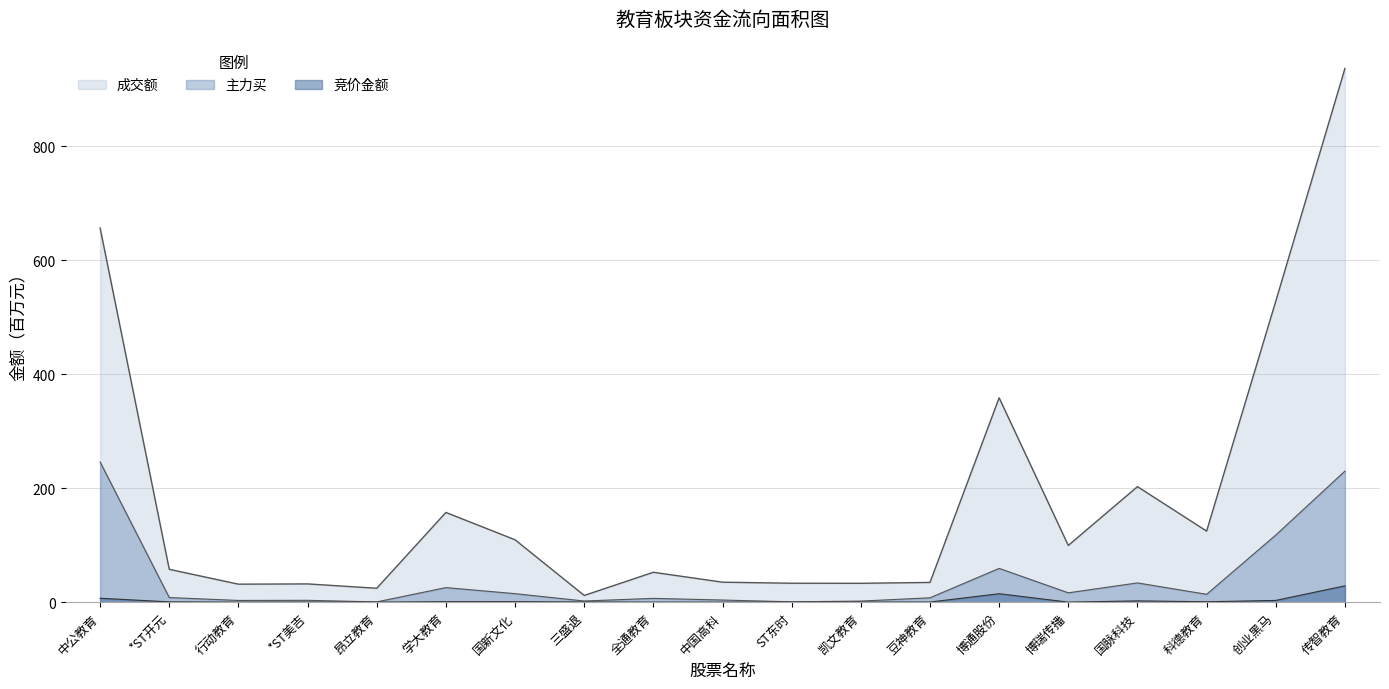

At how many categories does at least one series exceed 916?

1